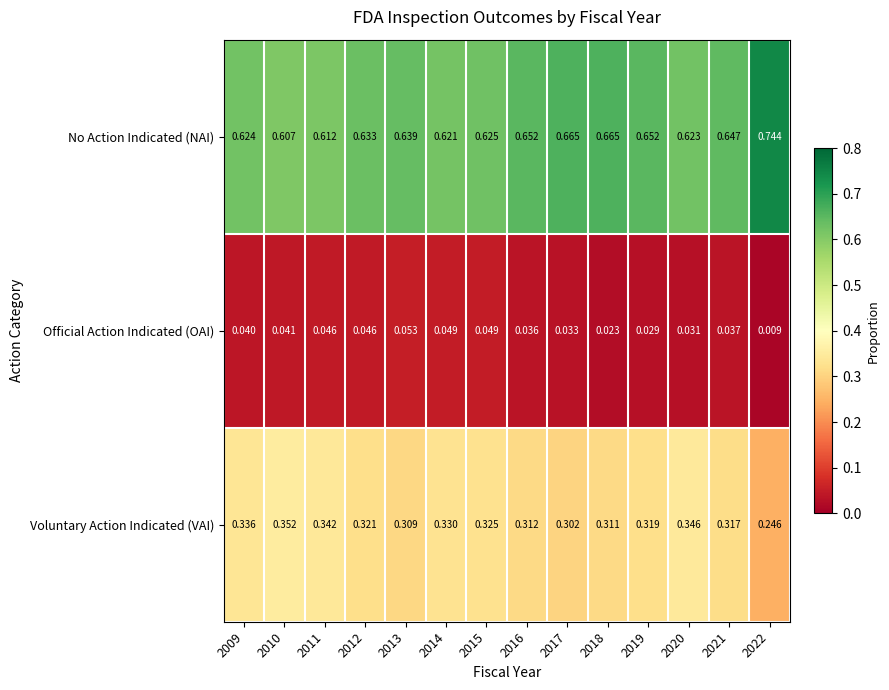

List the series in order of their overall mean, lowest first.

Official Action Indicated (OAI), Voluntary Action Indicated (VAI), No Action Indicated (NAI)